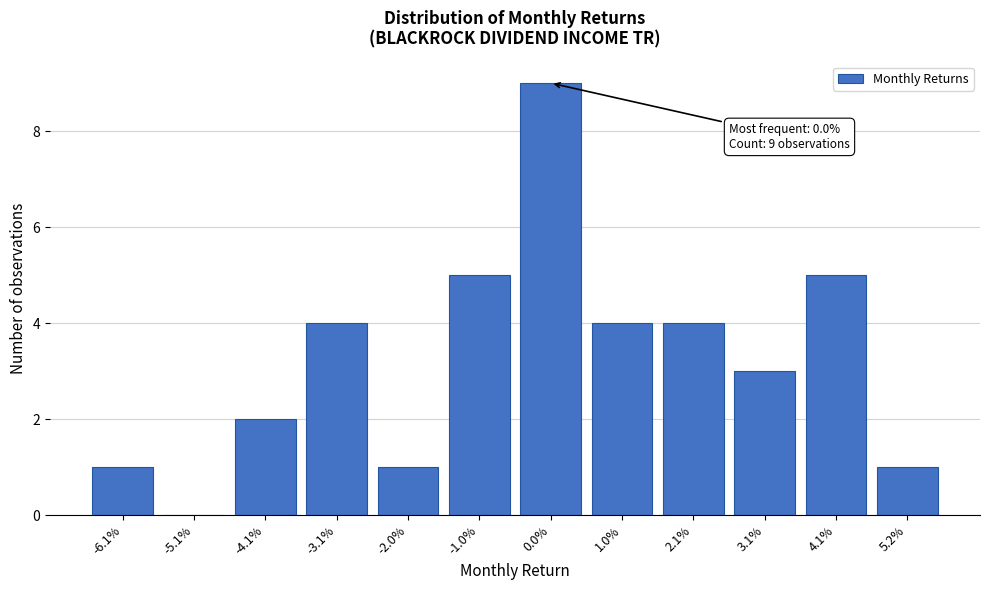

Reading left to right, list all the values displayed in this chart.

-6.1%=1	-5.1%=0	-4.1%=2	-3.1%=4	-2.0%=1	-1.0%=5	0.0%=9	1.0%=4	2.1%=4	3.1%=3	4.1%=5	5.2%=1